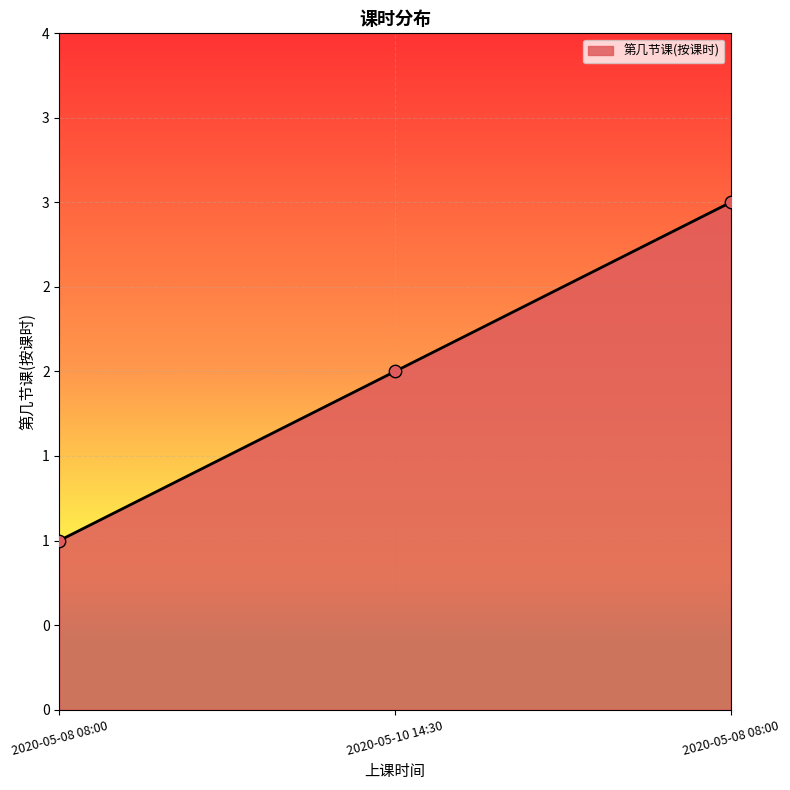

What is the change in value from 2020-05-10 14:30 to 2020-05-08 08:00?

+1